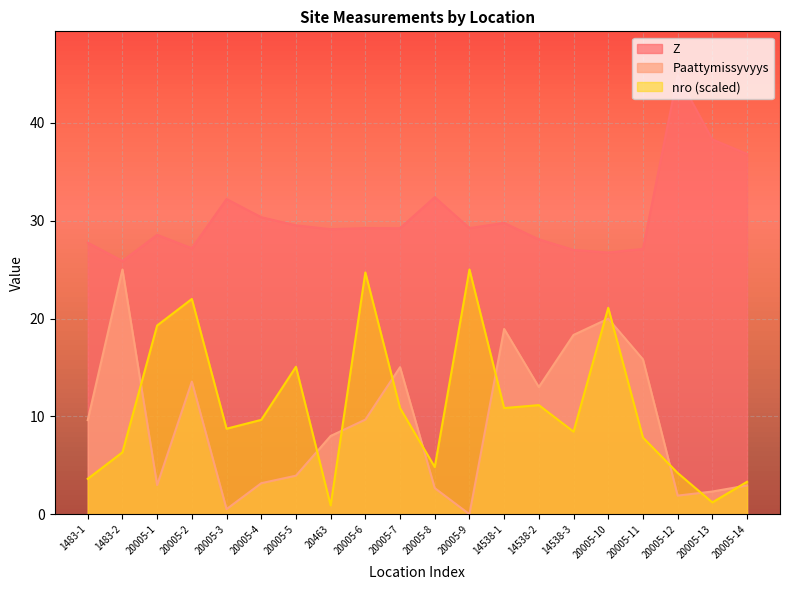

What is the difference between the second highest and second lowest values in the Paattymissyvyys series?

19.5